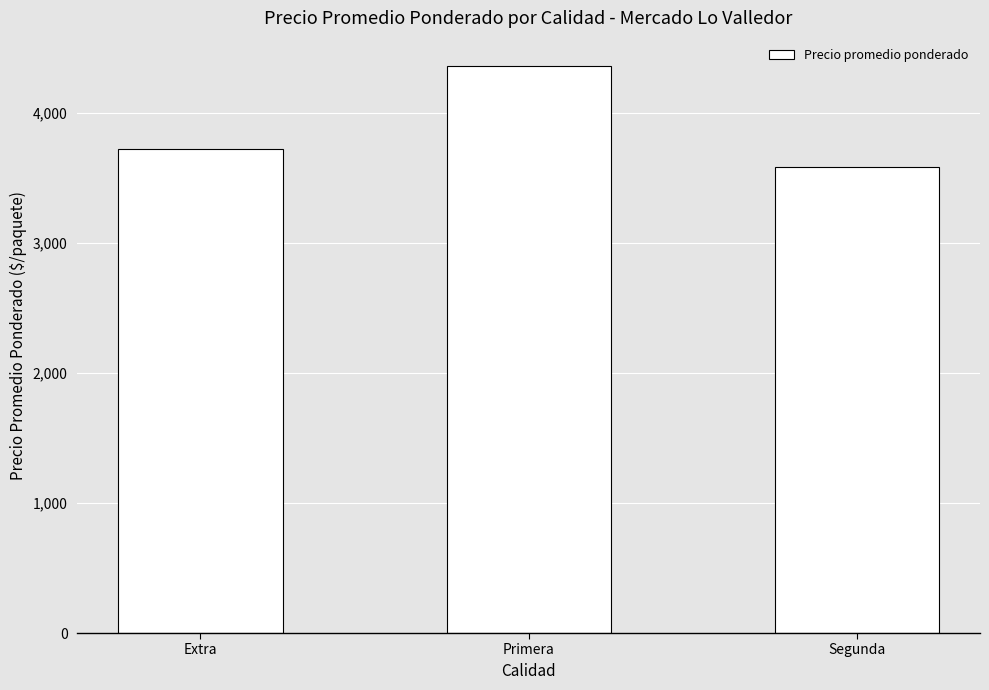

Reading right to left, extract all data points from this chart.

3585.8	4358.3	3721.9